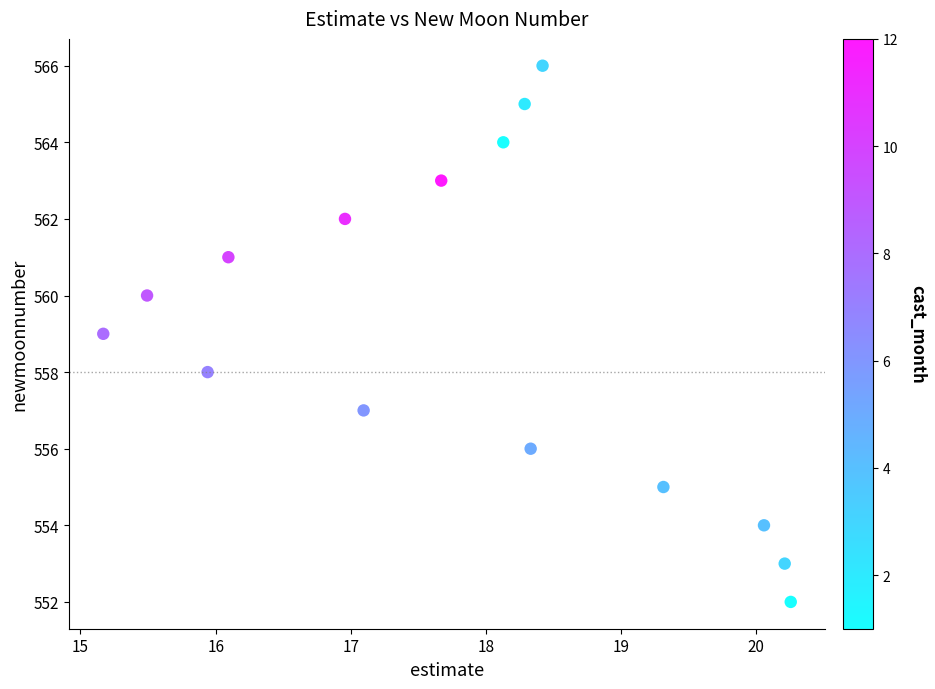

What is the range of Y values (max minus min)?

14